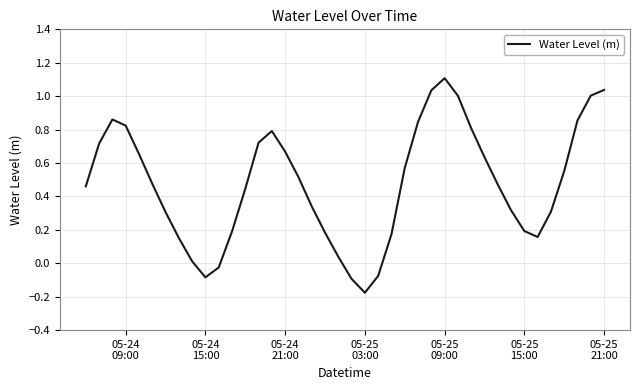

What is the greatest value displayed?

1.1